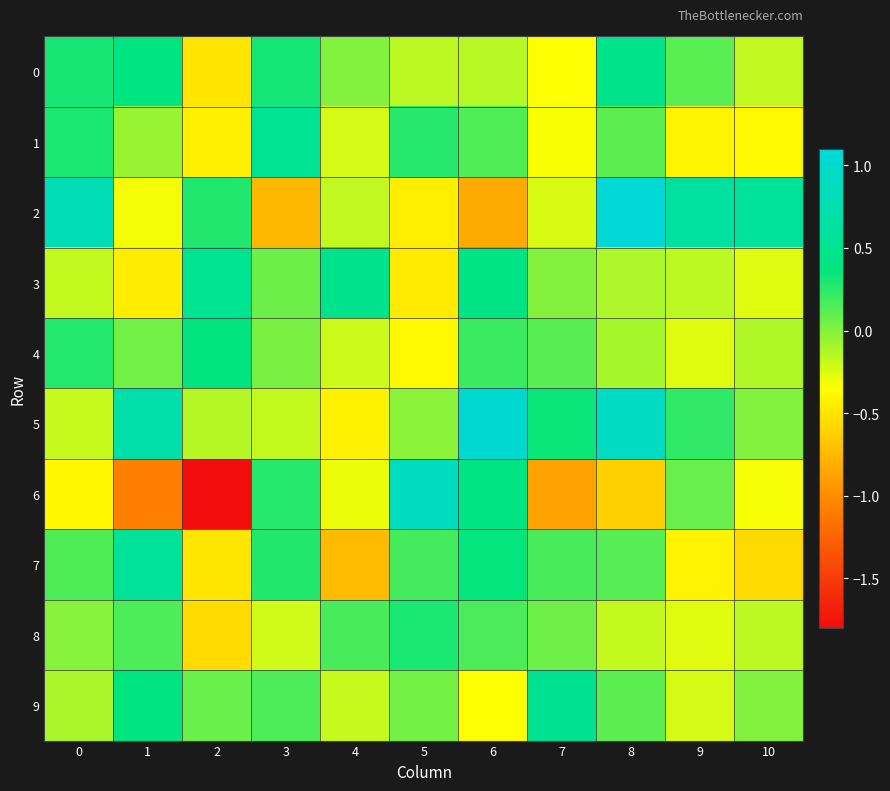

Reading left to right, list all the values displayed in this chart.

0: 0=0.3	1=0.4	2=-0.5	3=0.3	4=0.0	5=-0.2	6=-0.1	7=-0.3	8=0.5	9=0.1	10=-0.2
1: 0=0.3	1=-0.1	2=-0.4	3=0.5	4=-0.2	5=0.3	6=0.1	7=-0.3	8=0.1	9=-0.4	10=-0.4
2: 0=0.8	1=-0.3	2=0.3	3=-0.8	4=-0.2	5=-0.4	6=-0.8	7=-0.2	8=1.1	9=0.6	10=0.6
3: 0=-0.2	1=-0.4	2=0.5	3=0.1	4=0.5	5=-0.5	6=0.4	7=-0.0	8=-0.1	9=-0.2	10=-0.3
4: 0=0.3	1=0.0	2=0.4	3=0.0	4=-0.2	5=-0.4	6=0.2	7=0.1	8=-0.1	9=-0.3	10=-0.1
5: 0=-0.2	1=0.7	2=-0.1	3=-0.2	4=-0.4	5=-0.0	6=1.0	7=0.3	8=0.9	9=0.2	10=0.0
6: 0=-0.4	1=-1.1	2=-1.8	3=0.3	4=-0.3	5=0.9	6=0.4	7=-0.9	8=-0.6	9=0.1	10=-0.3
7: 0=0.2	1=0.6	2=-0.5	3=0.3	4=-0.7	5=0.2	6=0.4	7=0.2	8=0.1	9=-0.4	10=-0.6
8: 0=-0.0	1=0.2	2=-0.5	3=-0.2	4=0.2	5=0.3	6=0.2	7=0.1	8=-0.2	9=-0.3	10=-0.2
9: 0=-0.1	1=0.4	2=0.1	3=0.2	4=-0.2	5=0.0	6=-0.3	7=0.5	8=0.1	9=-0.2	10=0.0